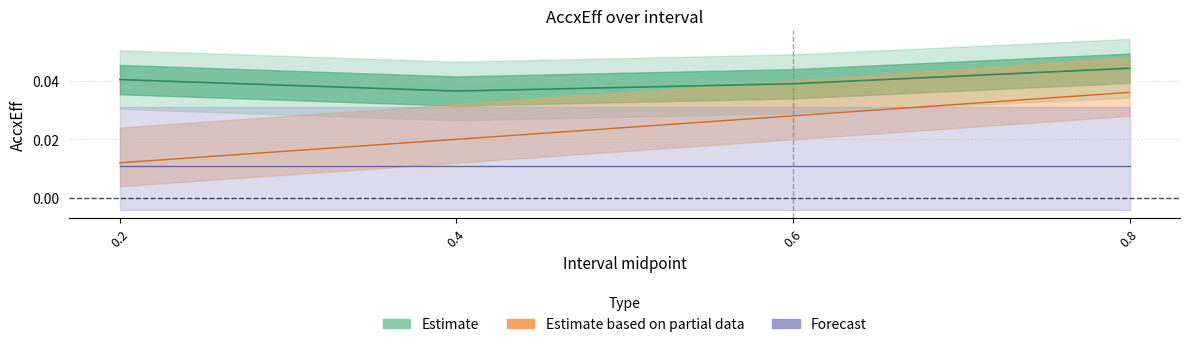

True or false: Estimate and Estimate based on partial data intersect in this chart.

False